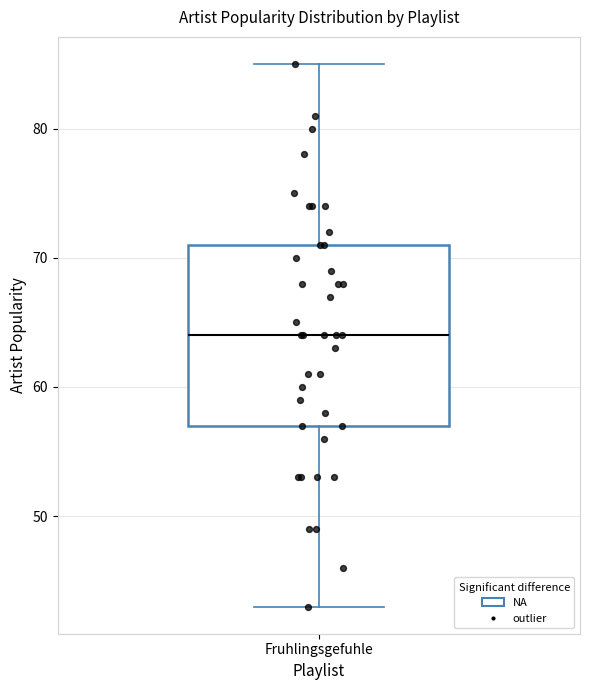

Where does the lower whisker of the box for Fruhlingsgefuhle end on the y-axis? The values are not printed on the chart, so give them approximately, as read against the axis.

43